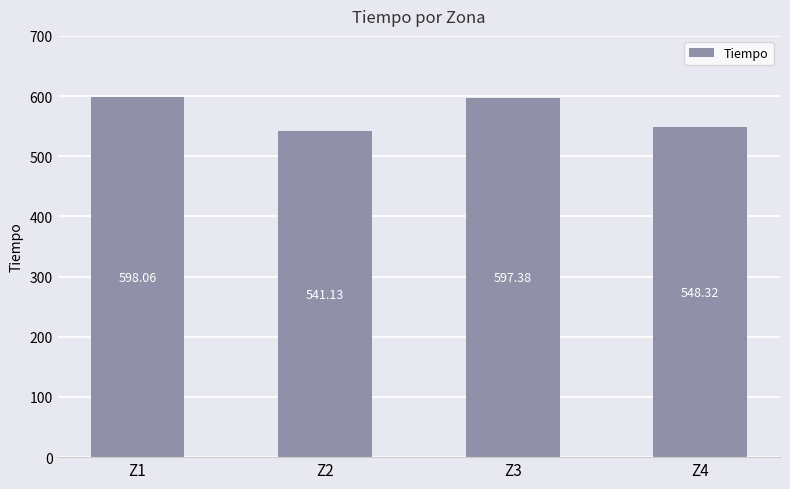

List the labels in order of value, largest first.

Z1, Z3, Z4, Z2